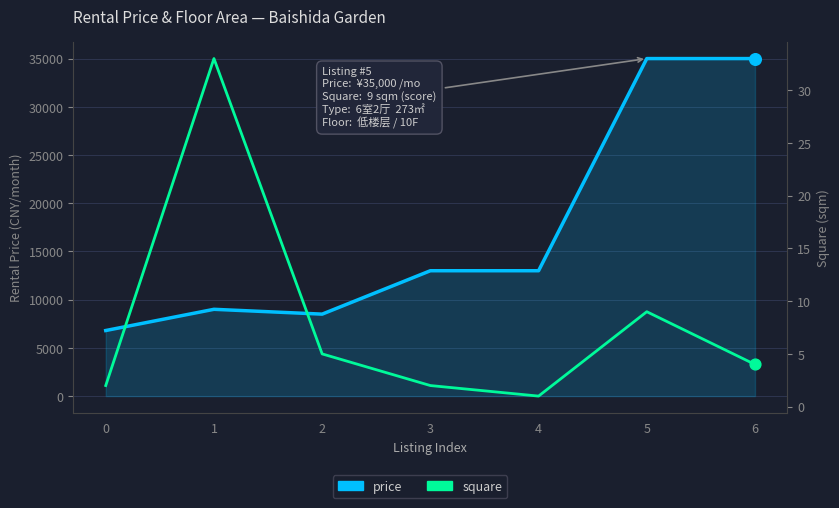

Which series reaches the minimum Y coordinate?

square